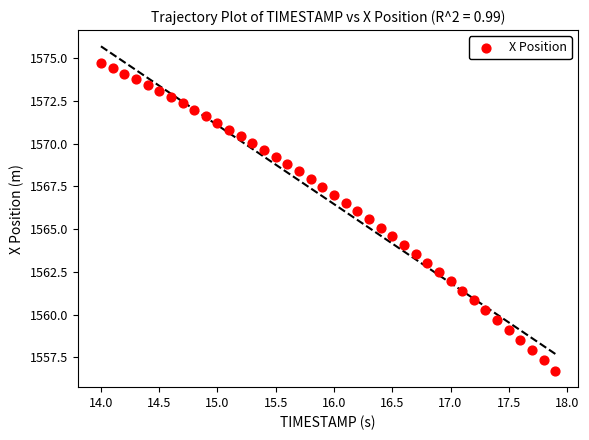

What is the range of Y values (max minus min)?

18.0